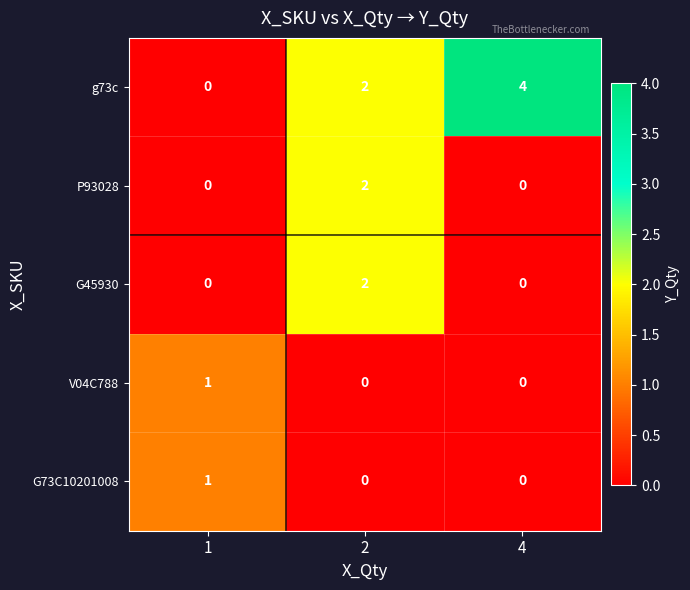

What is the difference between the highest and lowest values at 1?

1